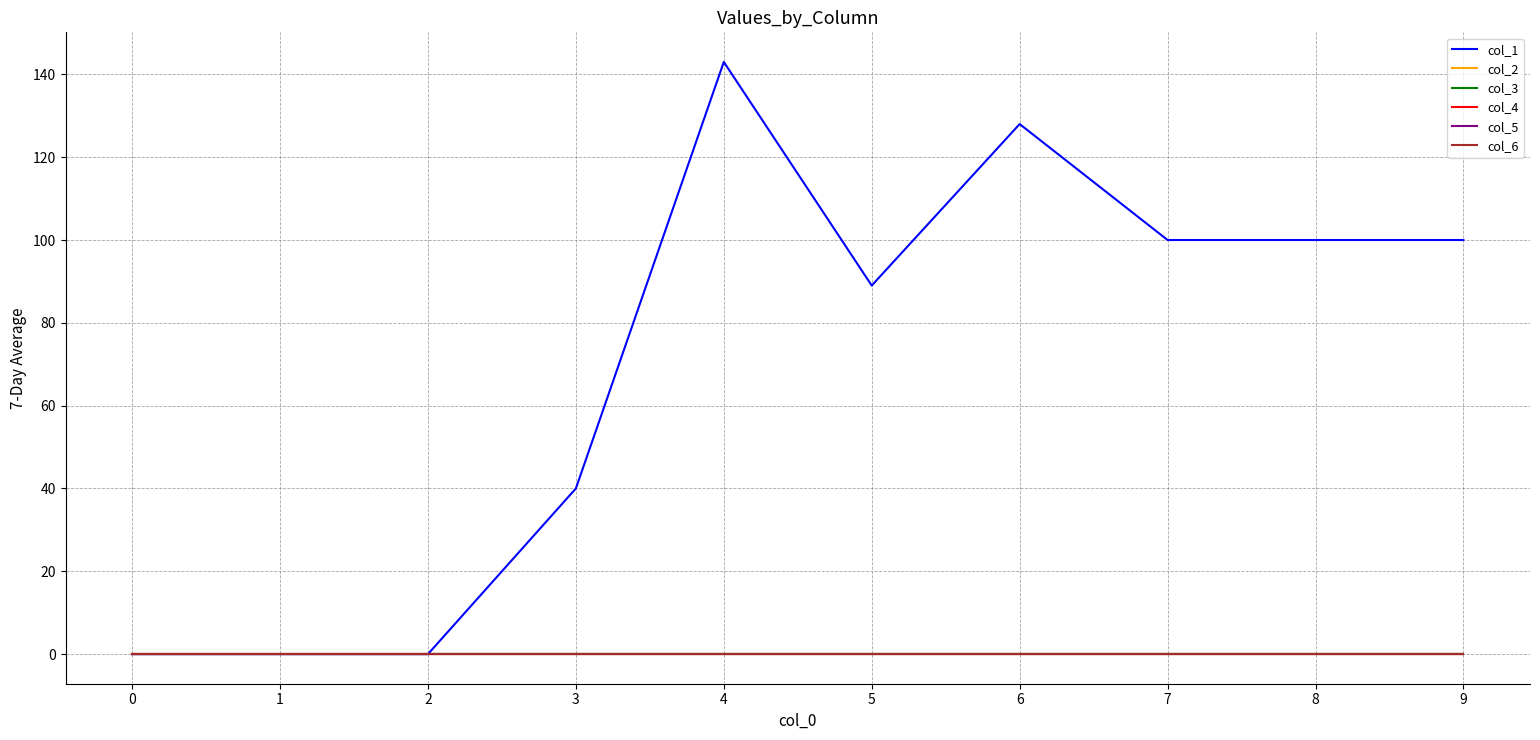

The value of col_1 at 4 is 143. True or false?

True